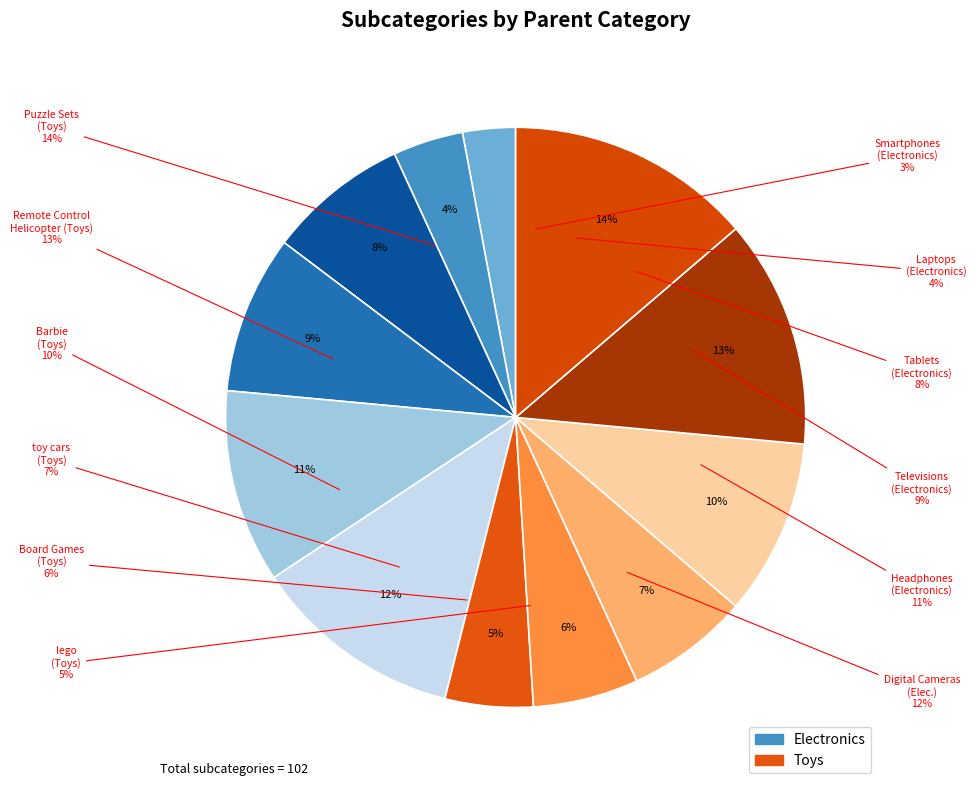

Does Electronics (Televisions) account for over 50% of the chart?

No